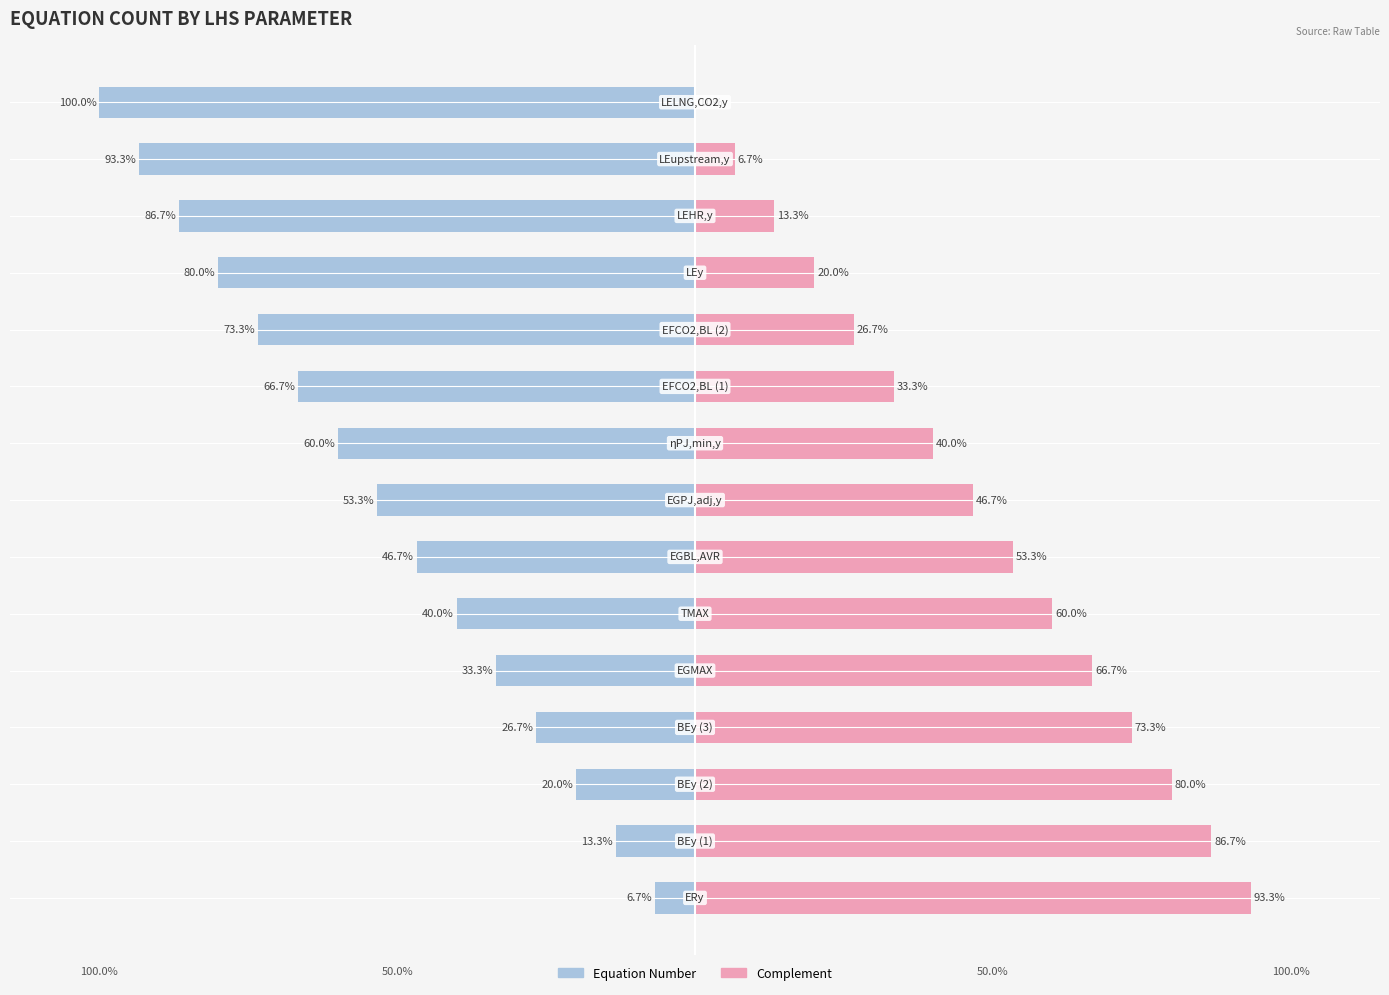

What are all the series names shown in the legend?

Equation Number, Complement